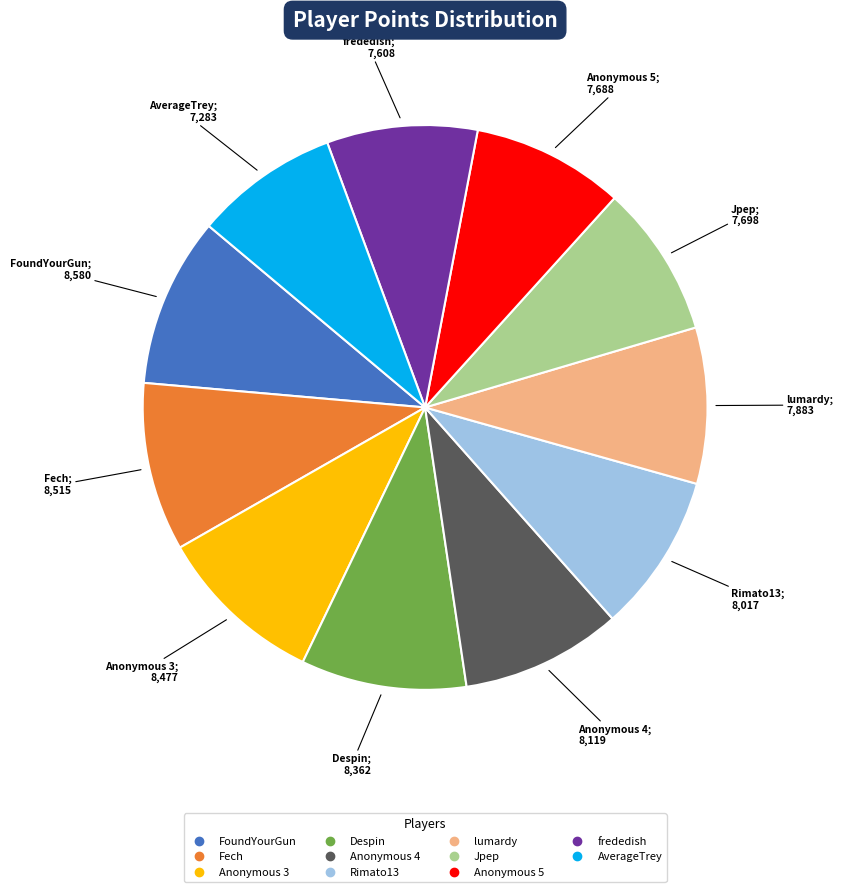

The lumardy slice represents 9% of the pie. True or false?

True